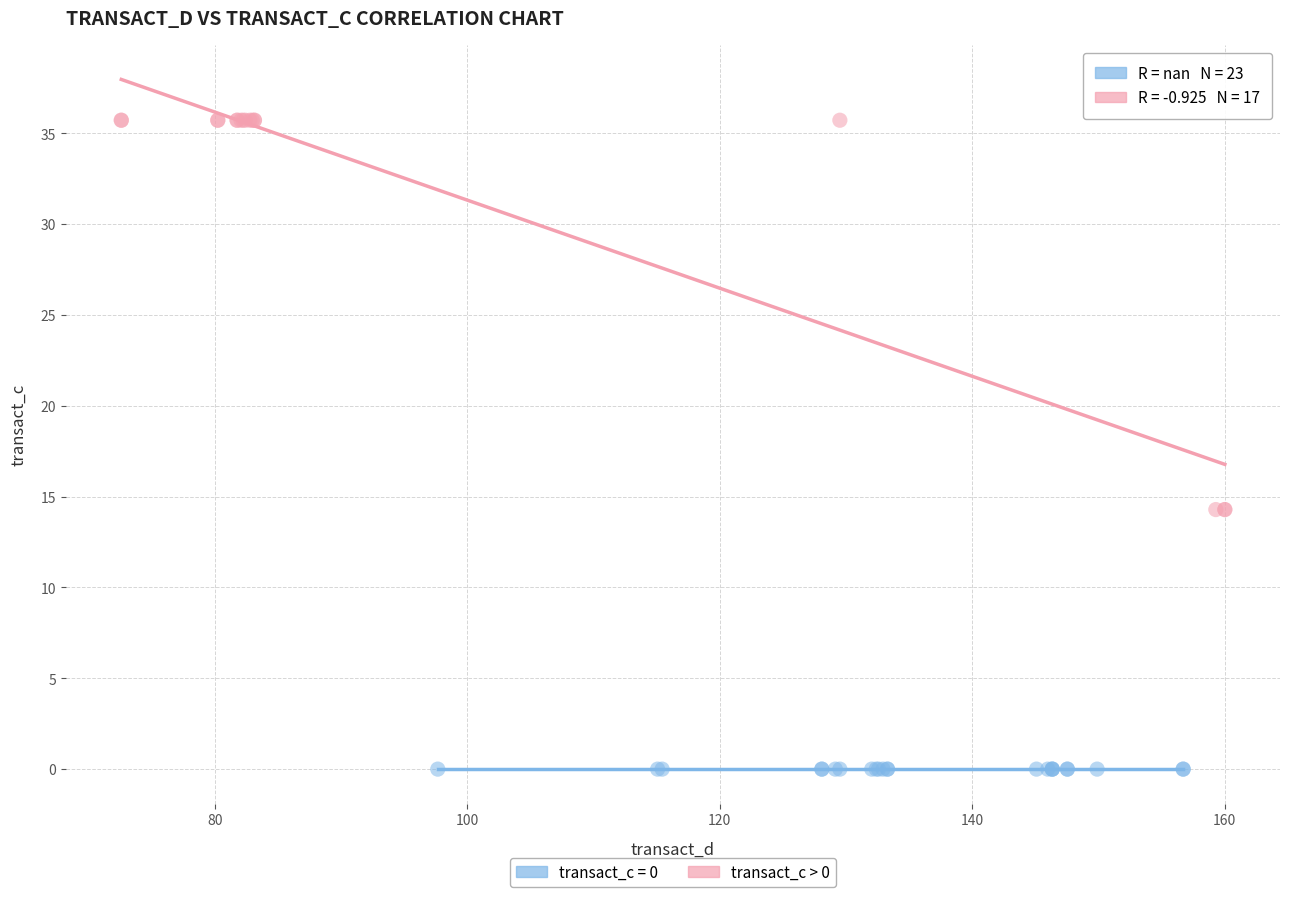

Which series reaches the maximum Y coordinate?

transact_c > 0